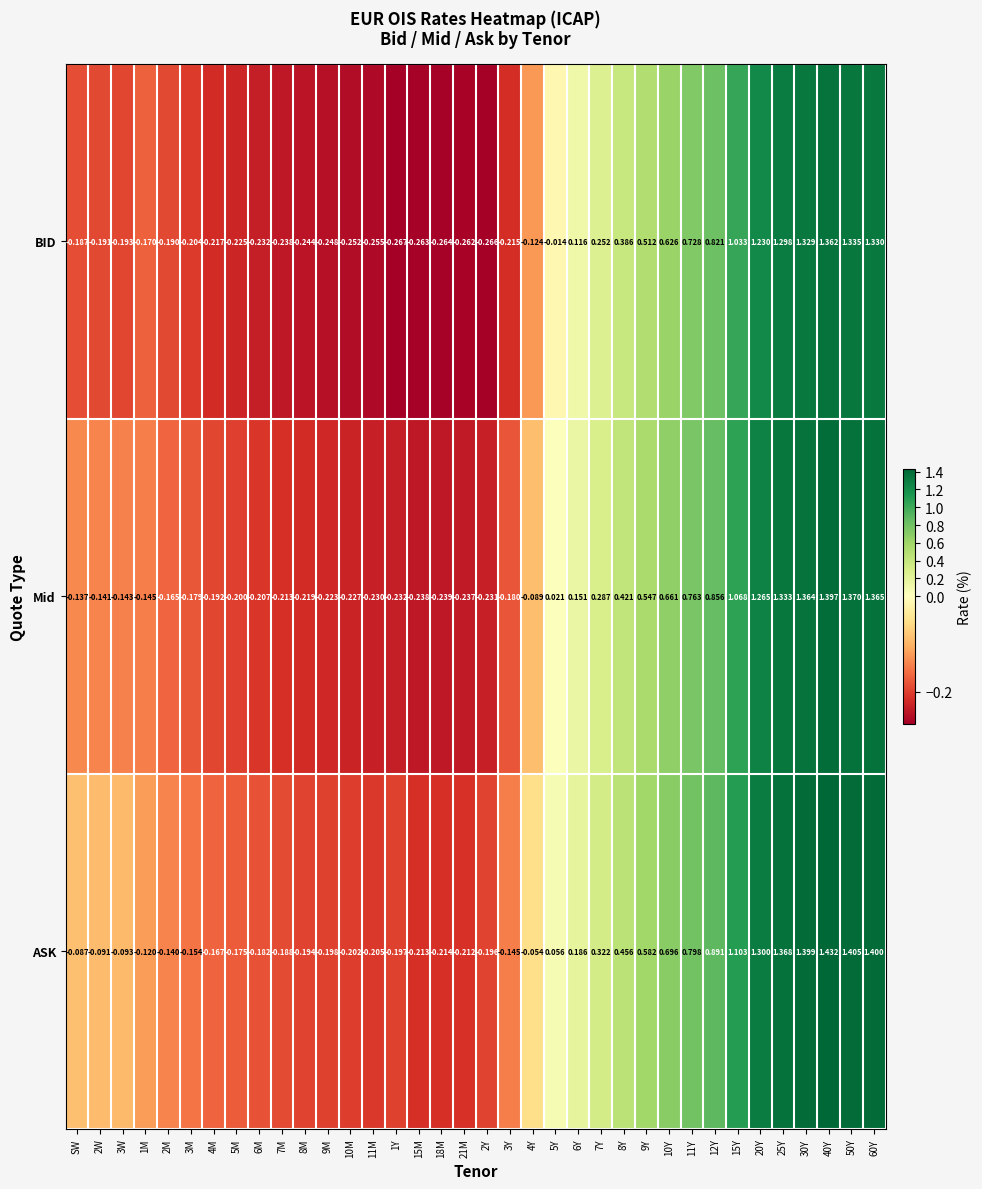

At which category is the sum across all series the highest?

40Y